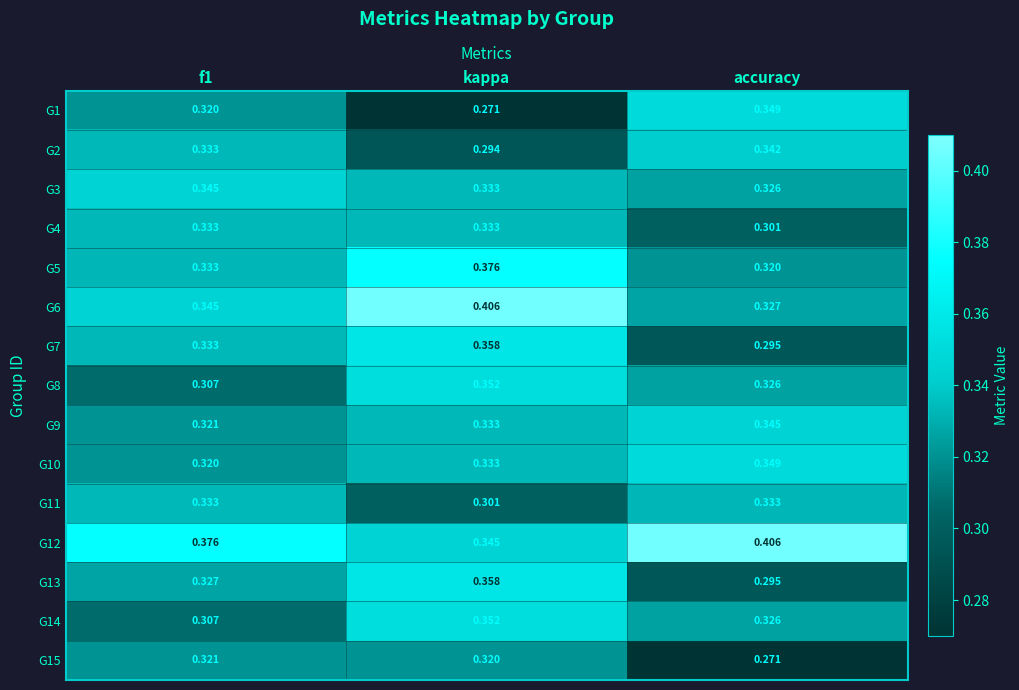

At which category is the sum across all series the highest?

kappa